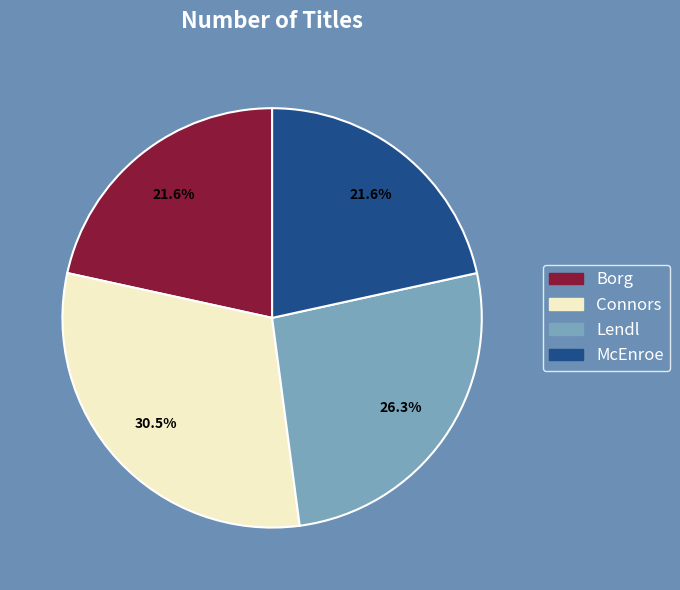

To the nearest percent, what percentage of the pie is McEnroe?

22%